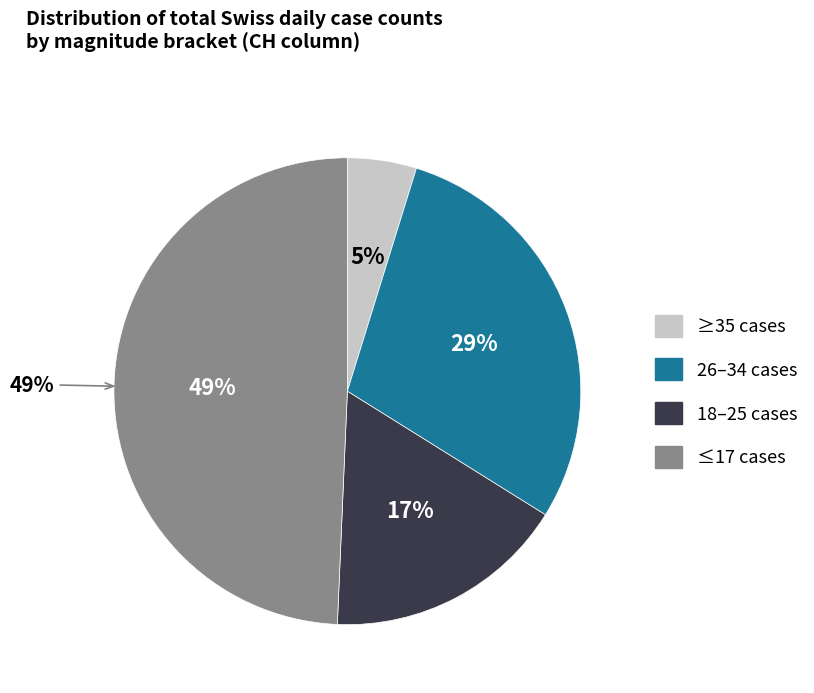

Does any single category account for the majority?

No